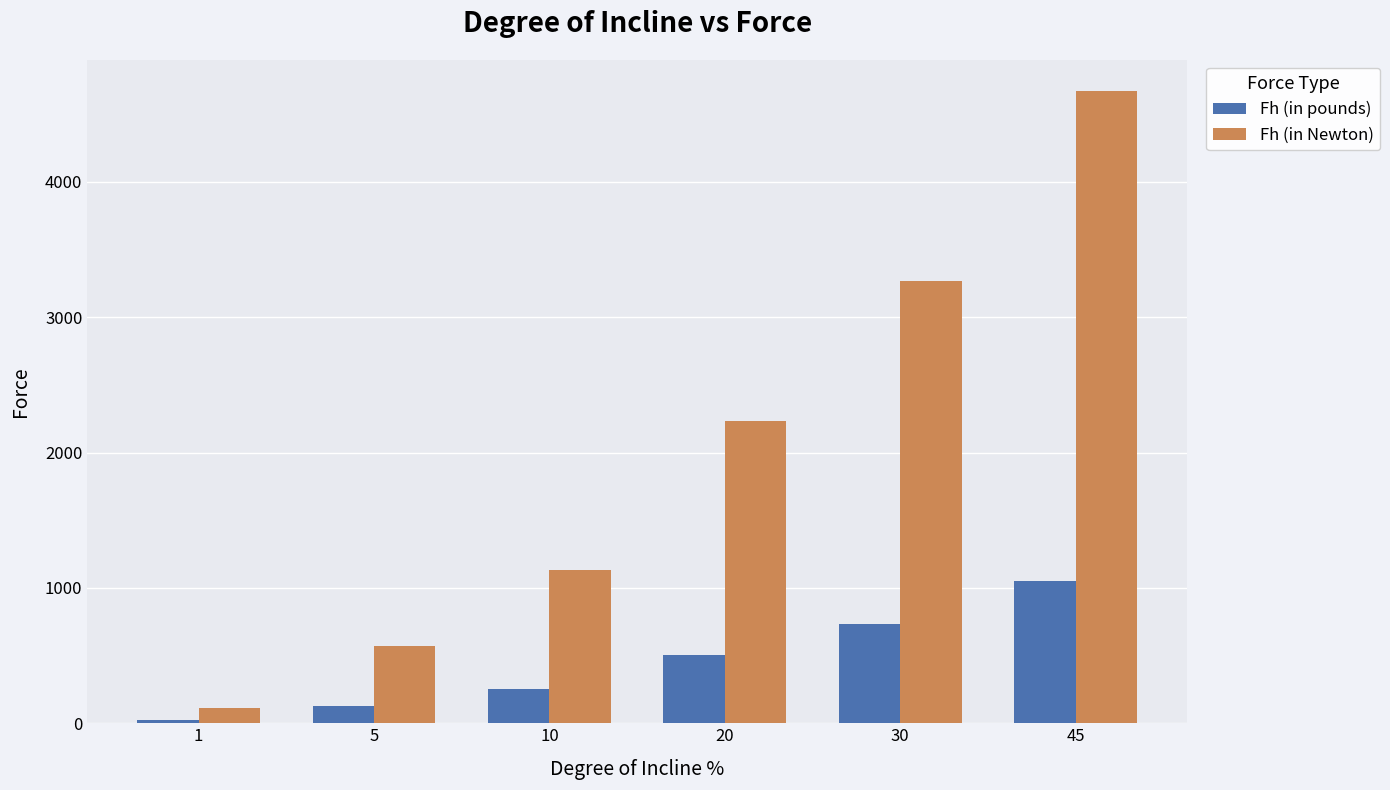

Count the number of data series in this chart.

2